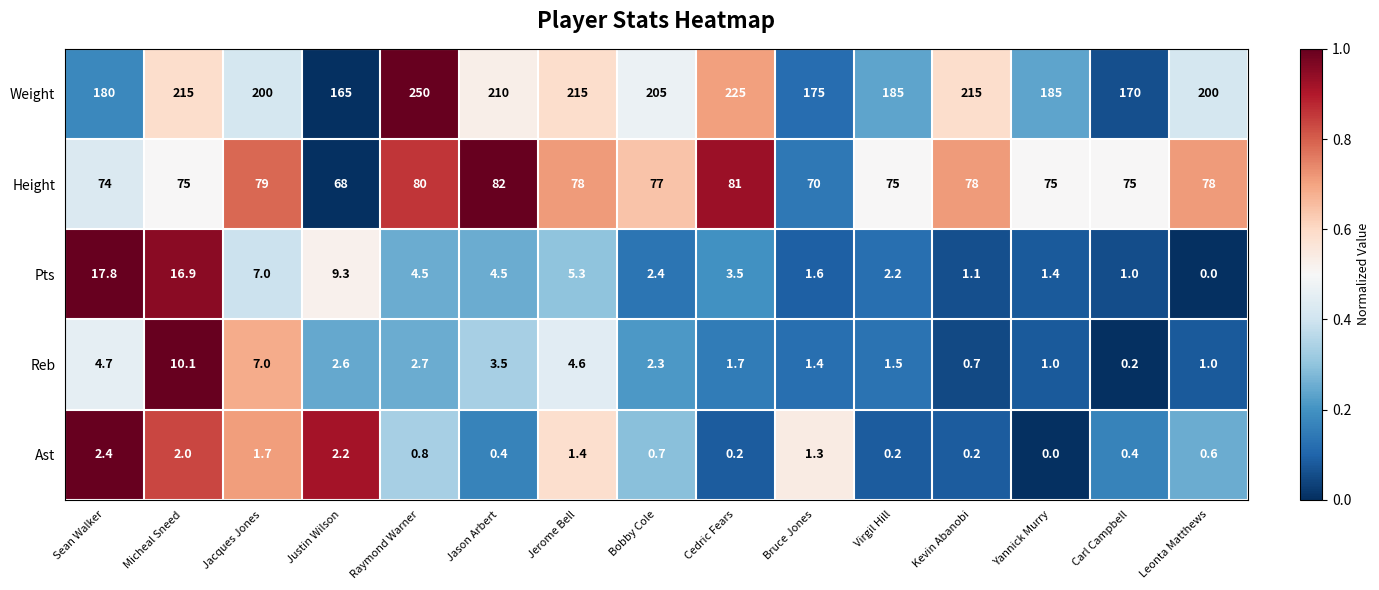

What is the difference between the highest and lowest values at Jacques Jones?

198.3